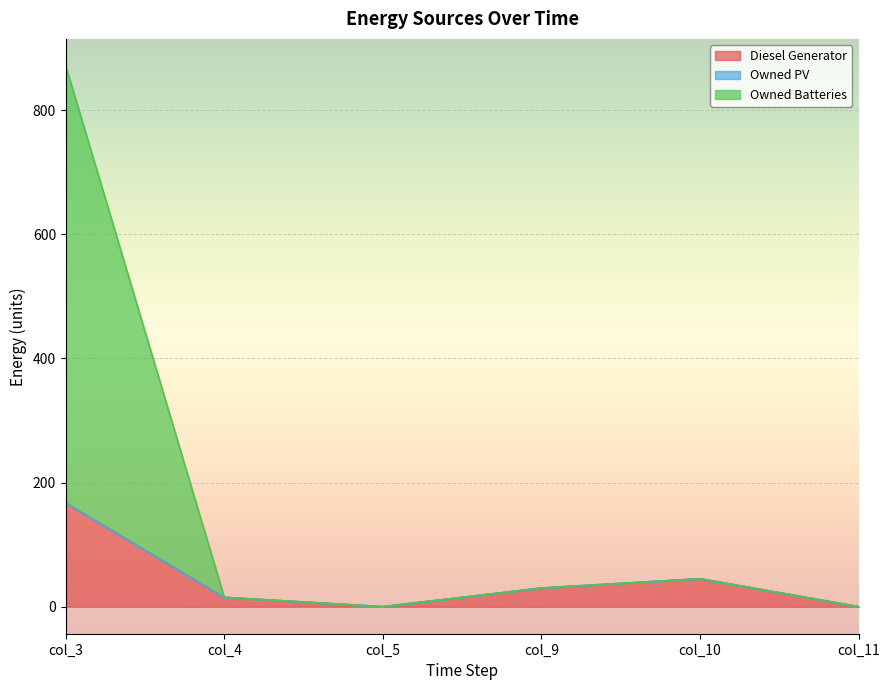

What is the maximum value for Diesel Generator?

167